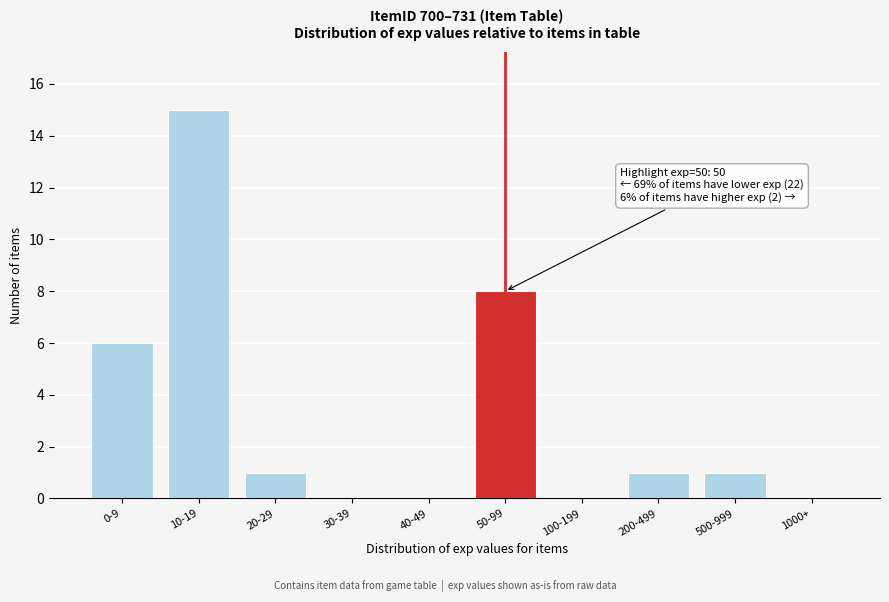

Reading left to right, list all the values displayed in this chart.

0-9=6	10-19=15	20-29=1	30-39=0	40-49=0	50-99=8	100-199=0	200-499=1	500-999=1	1000+=0